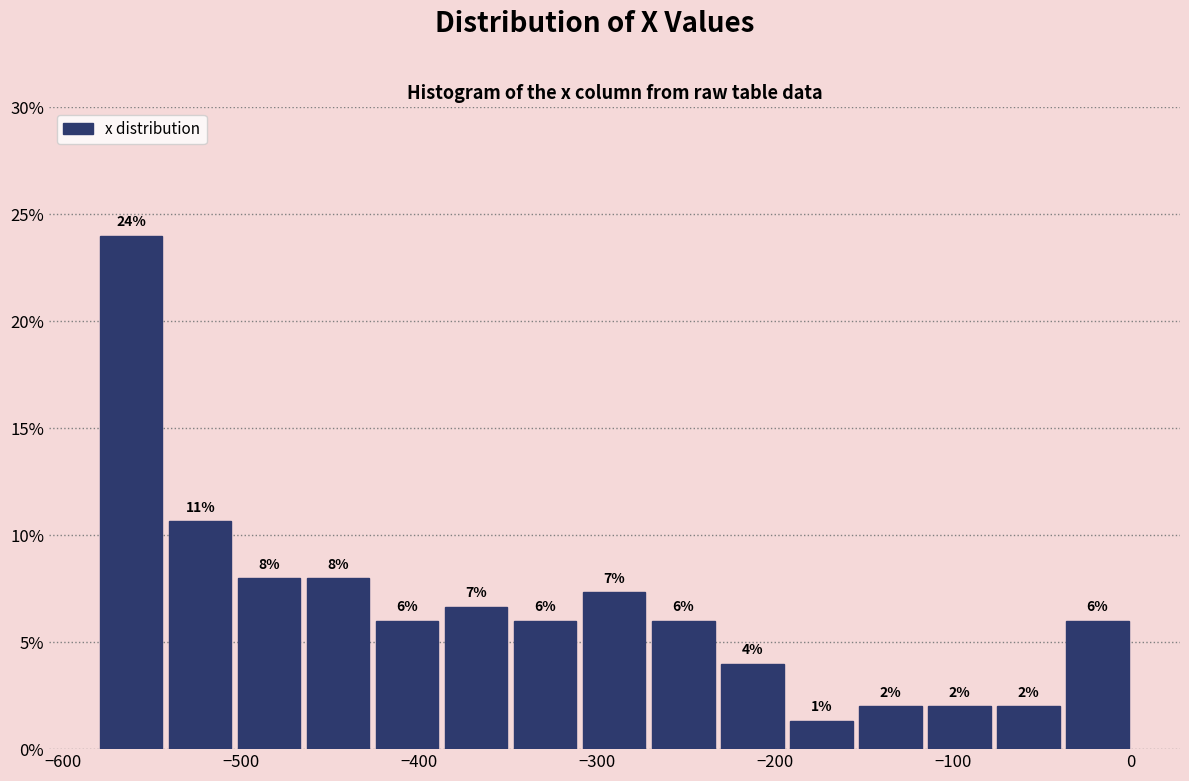

Read against the x-axis, roughly where is the centre of the tallest bar?

-560